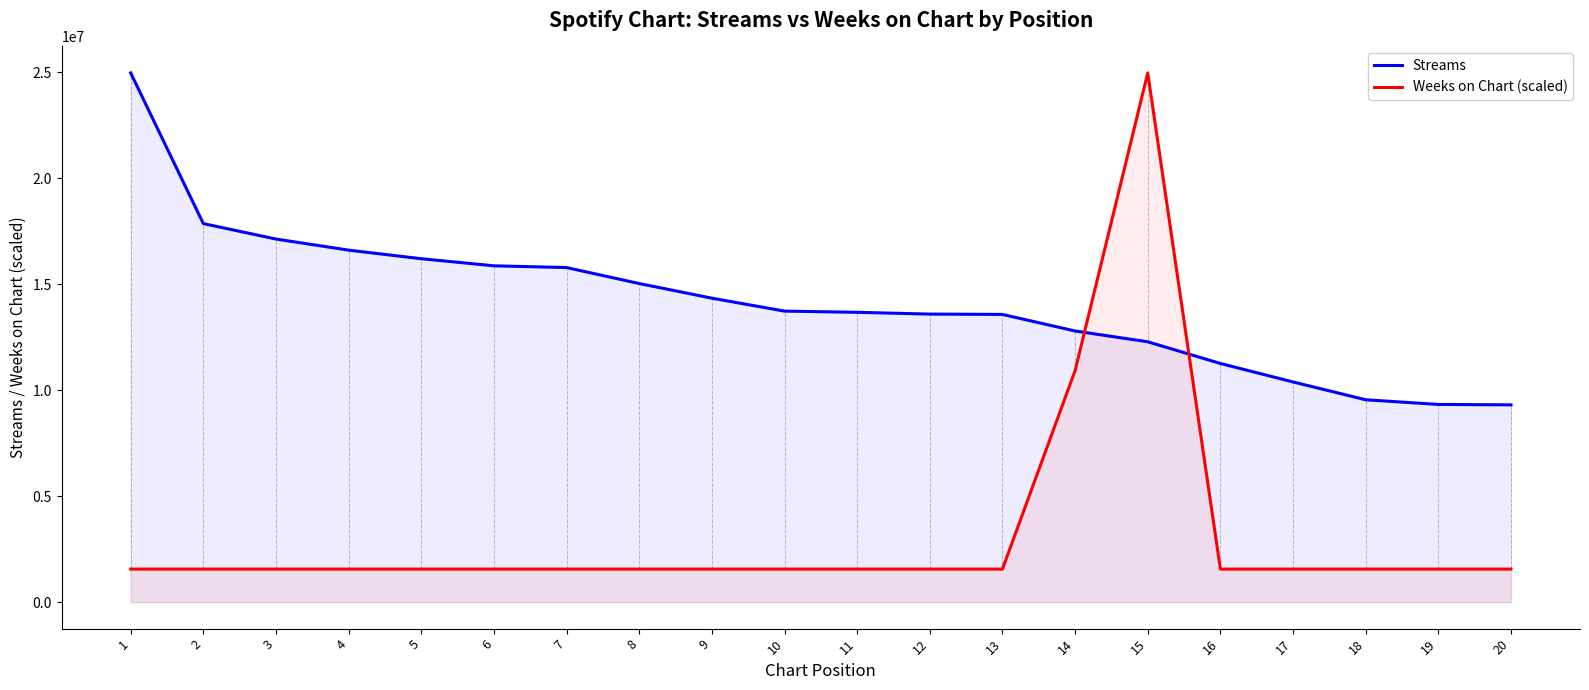

Which has a higher value, 19 or 15?

15